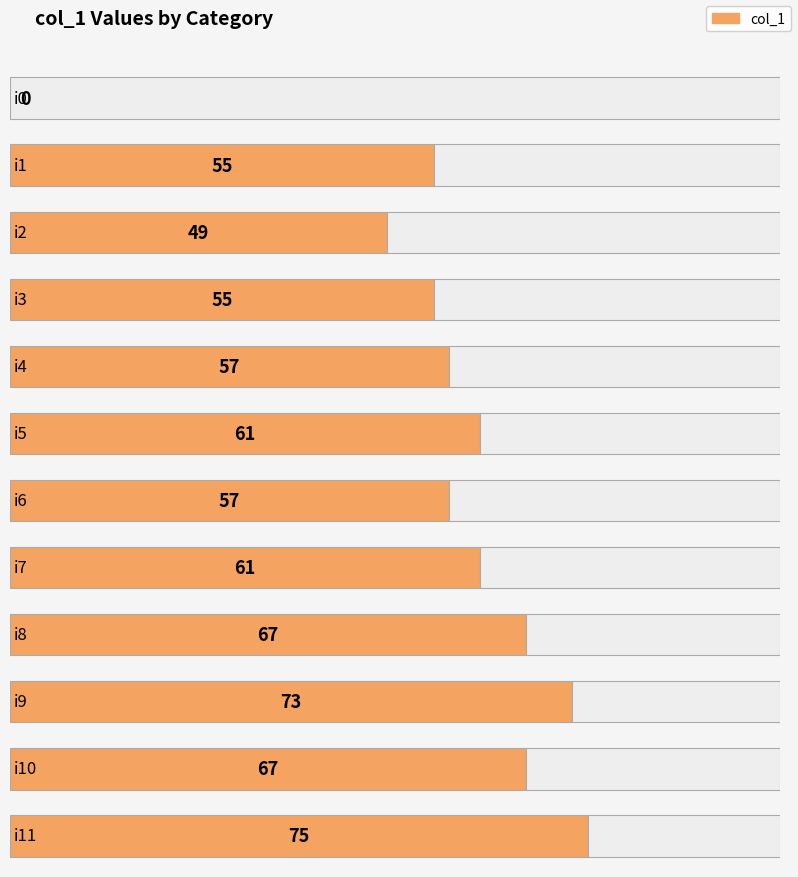

What is the sum of all values?

677